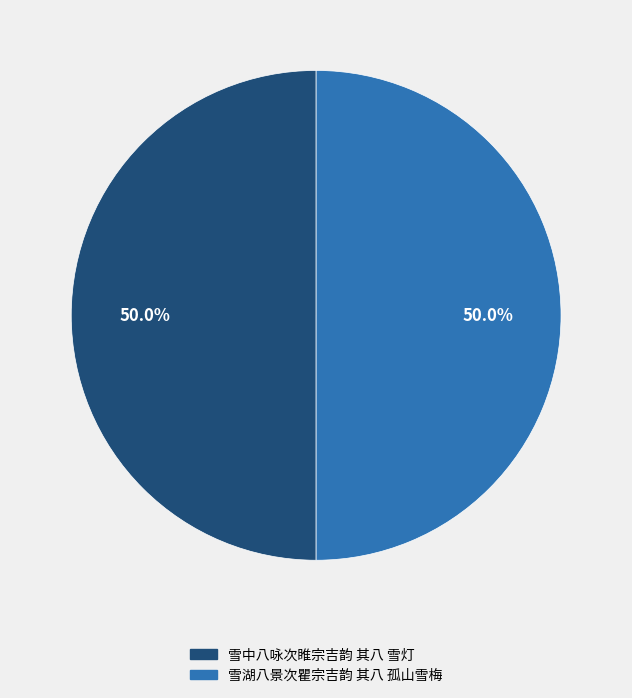

What is the ratio of the value at 雪湖八景次瞿宗吉韵 其八 孤山雪梅 to the value at 雪中八咏次睢宗吉韵 其八 雪灯?

1.0